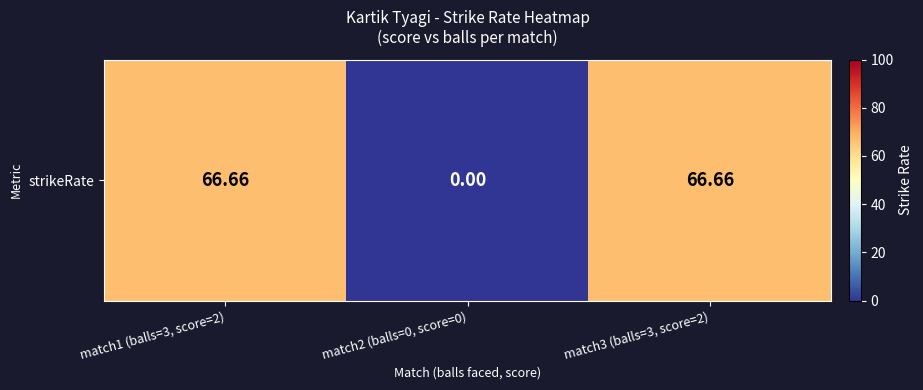

The value at match2 (balls=0, score=0) is 0.0. True or false?

True